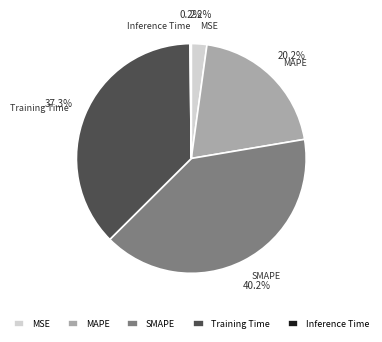

Which has a higher value, MSE or SMAPE?

SMAPE